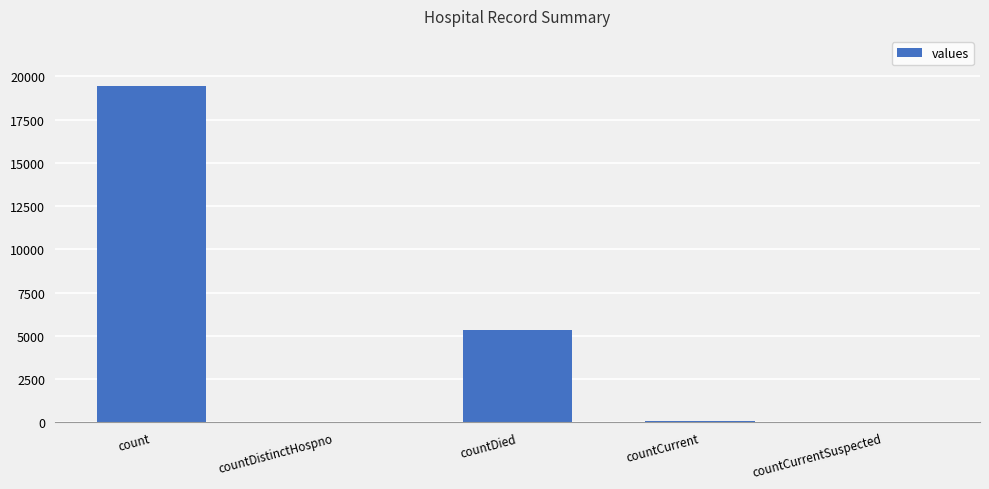

True or false: the data shows 5357 at countDied.

True